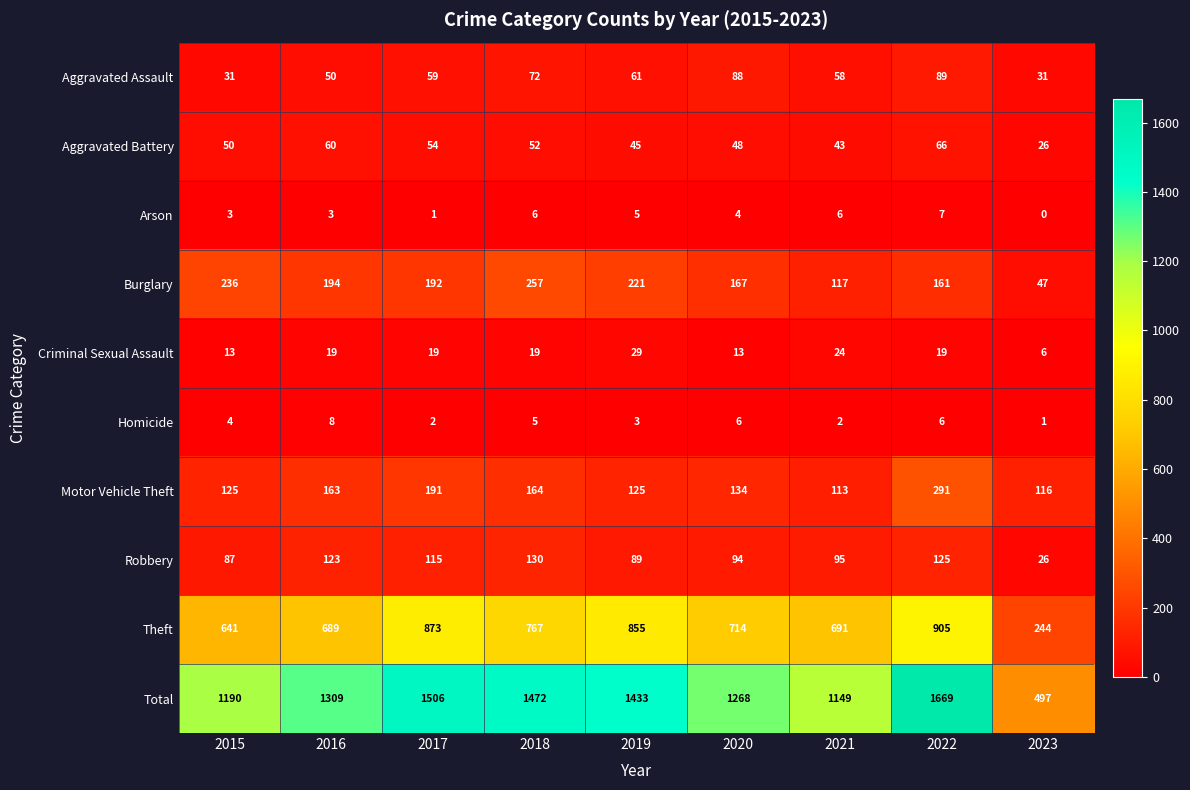

True or false: Robbery has a value of 211 at 2018.

False